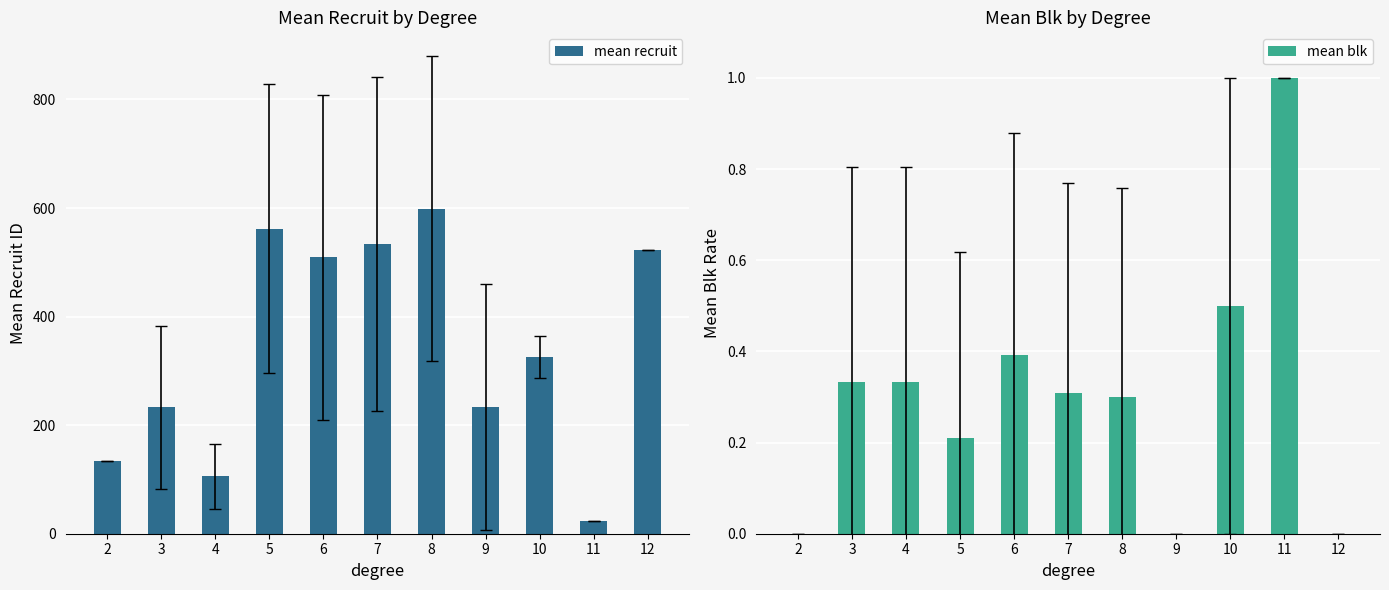

Between 10 and 5, which is larger?

5